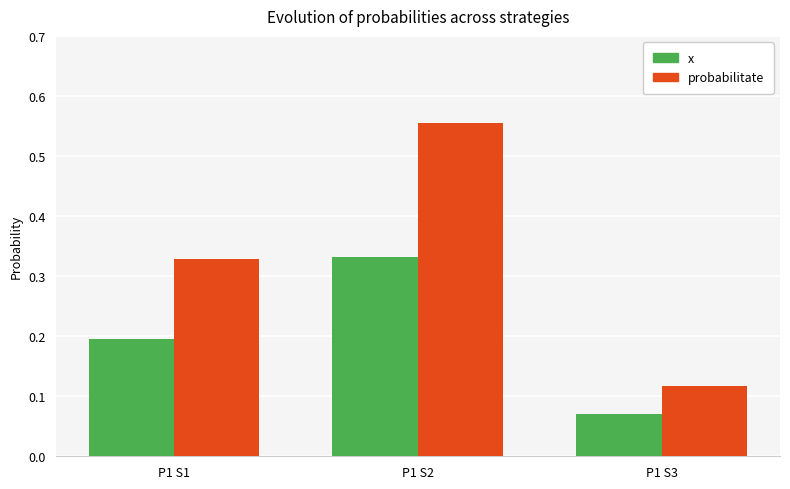

What are all the series names shown in the legend?

x, probabilitate